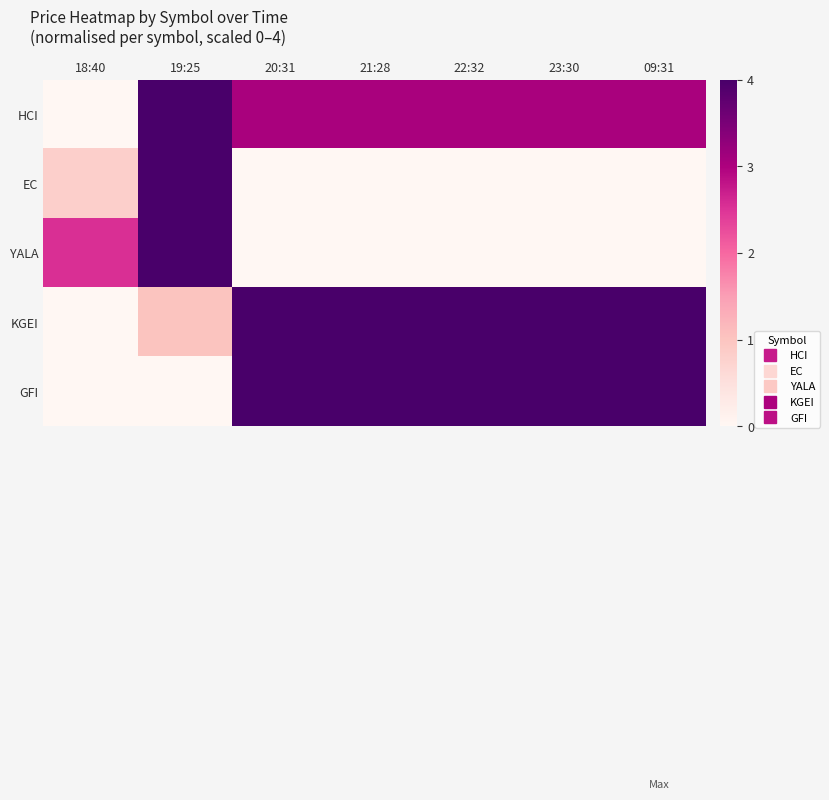

Reading left to right, list all the values displayed in this chart.

HCI: 18:40=0.0	19:25=4.0	20:31=3.0	21:28=3.0	22:32=3.0	23:30=3.0	09:31=3.0
EC: 18:40=0.8	19:25=4.0	20:31=0.0	21:28=0.0	22:32=0.0	23:30=0.0	09:31=0.0
YALA: 18:40=2.5	19:25=4.0	20:31=0.0	21:28=0.0	22:32=0.0	23:30=0.0	09:31=0.0
KGEI: 18:40=0.0	19:25=1.0	20:31=4.0	21:28=4.0	22:32=4.0	23:30=4.0	09:31=4.0
GFI: 18:40=0.0	19:25=0.0	20:31=4.0	21:28=4.0	22:32=4.0	23:30=4.0	09:31=4.0